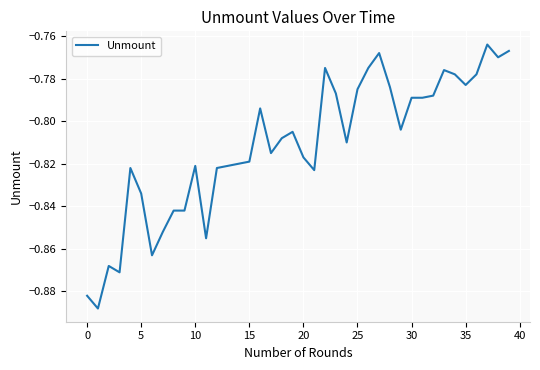

What is the smallest value displayed?

-0.9